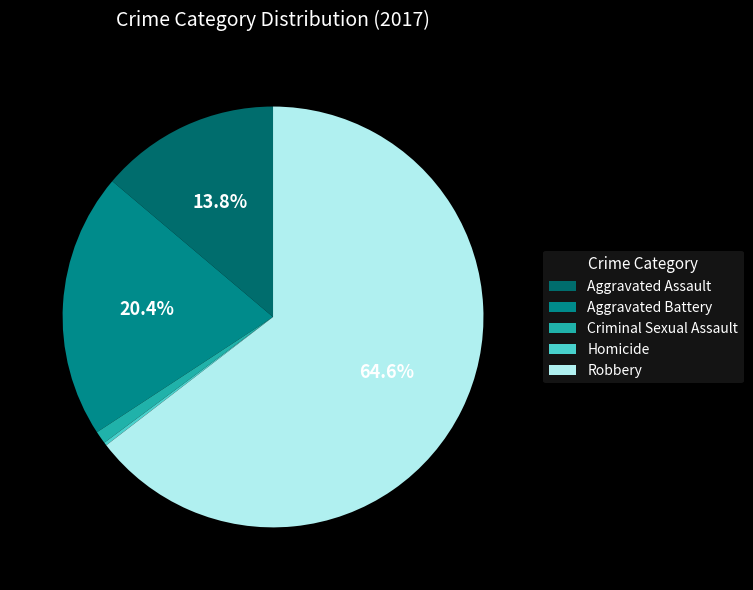

Which has a higher value, Aggravated Battery or Robbery?

Robbery